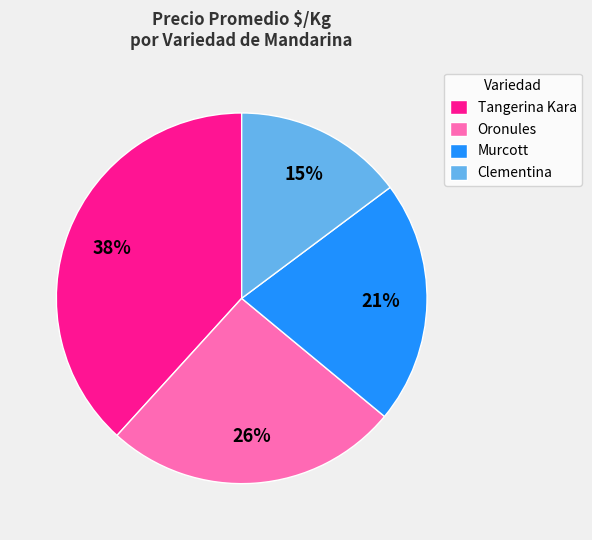

Which slice is the largest?

Tangerina Kara